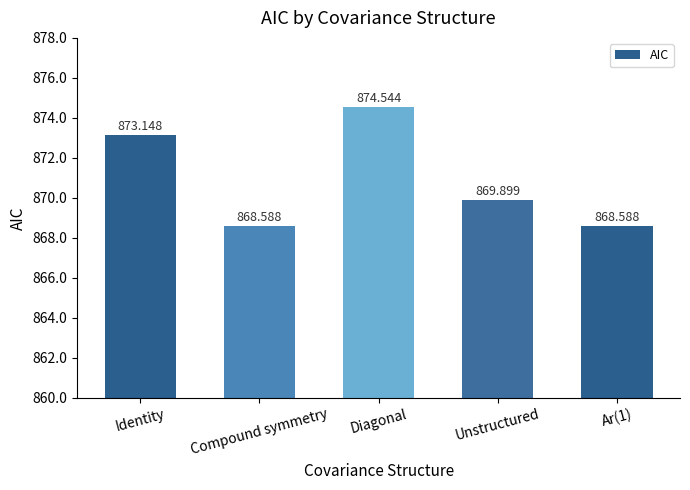

What is the minimum value shown in the chart?

868.6